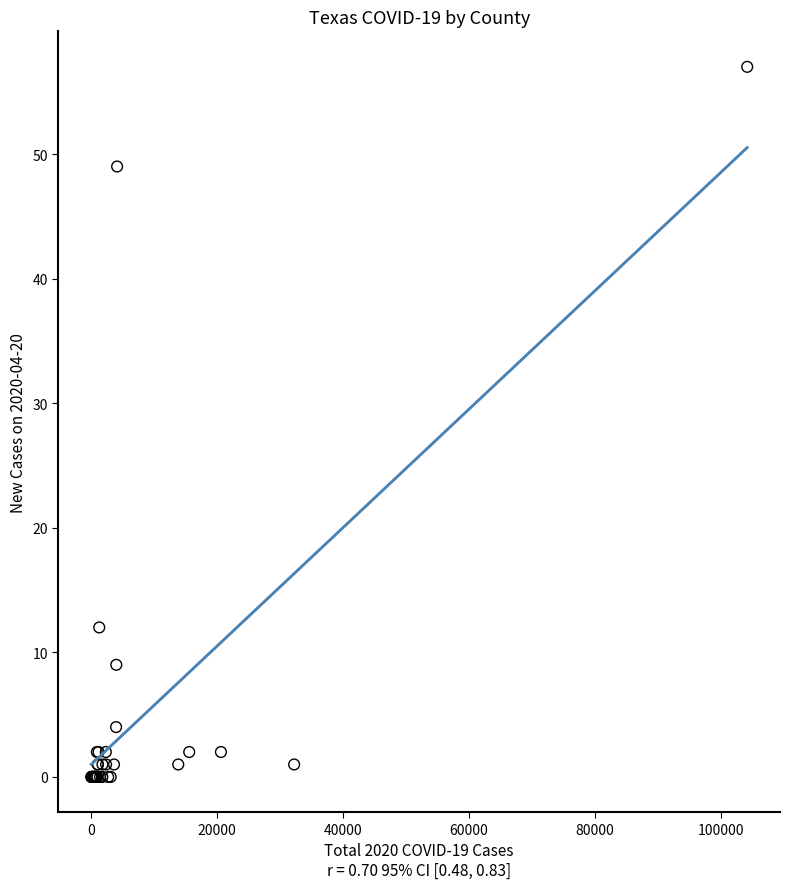

What Y value in the scatter plot is closest to 28?

12